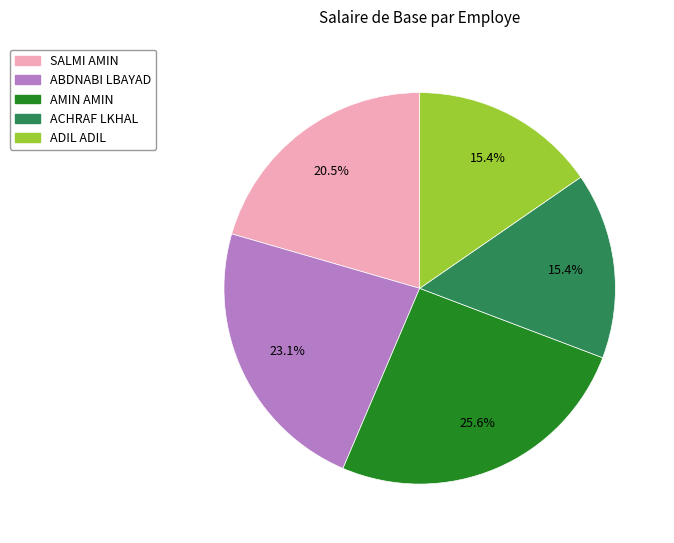

Count the number of slices in the pie.

5